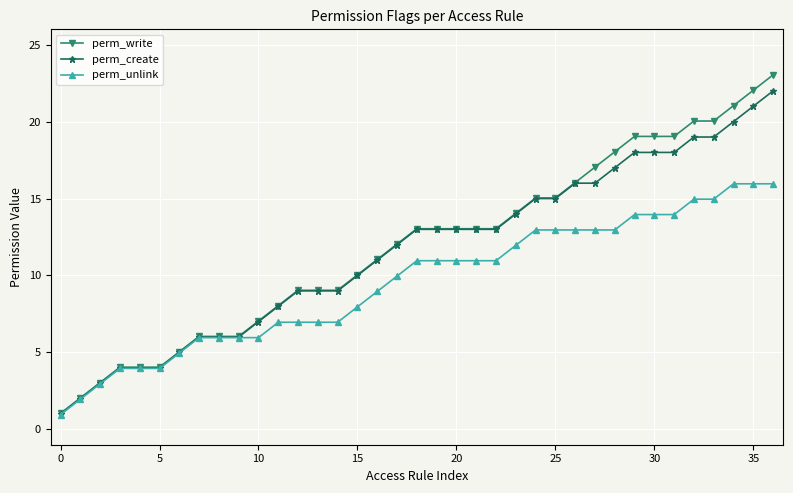

What is the average value of the perm_create series?

11.6